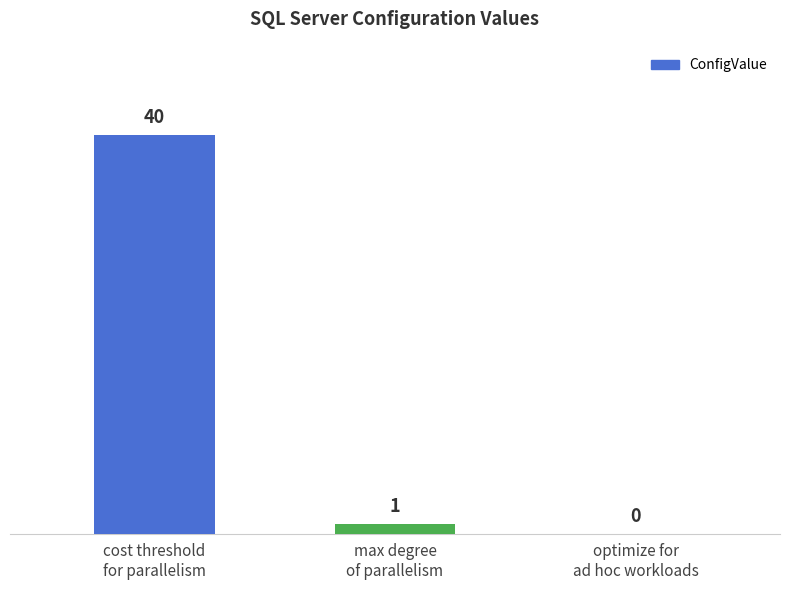

How many distinct data groups are displayed?

1